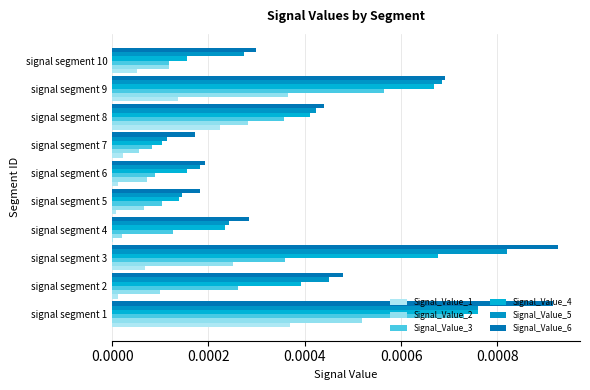

At which label is Signal_Value_6 closest to 0?

signal segment 7